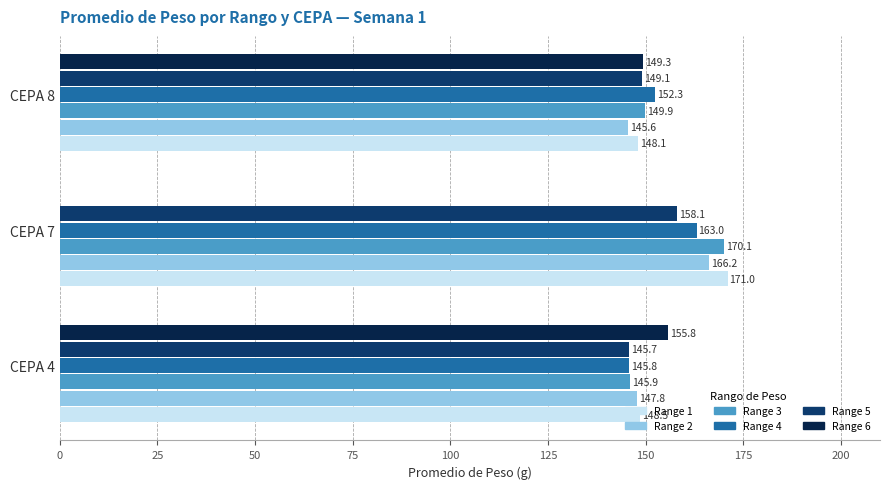

Between CEPA 4 and CEPA 7, which series saw the biggest shift?

Range 6